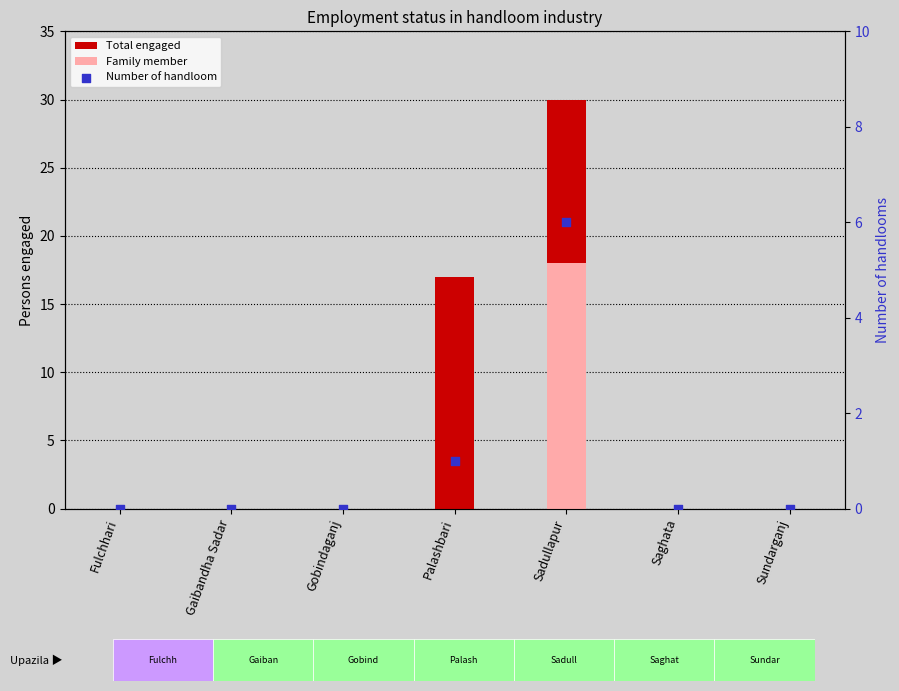

Is the value of Total engaged at Gaibandha Sadar greater than the value of Family member at Gaibandha Sadar?

No